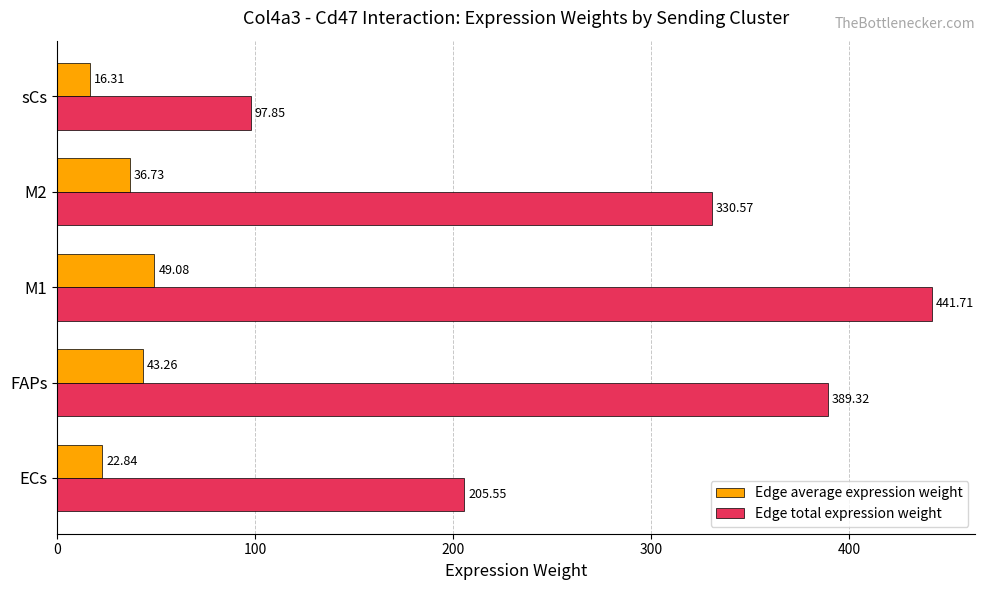

Which series has the largest total across all categories?

Edge total expression weight